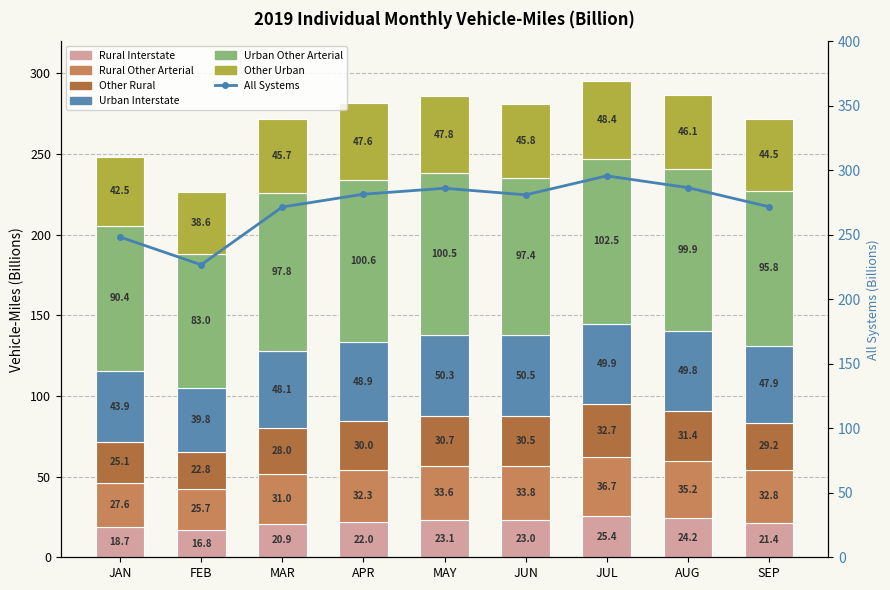

What is the average value of the Rural Interstate series?

21.7